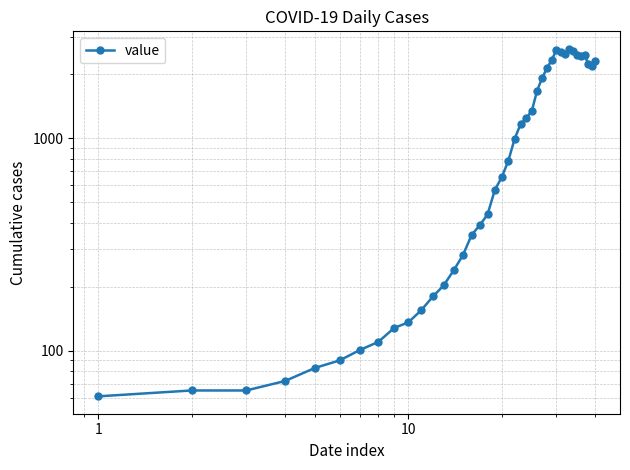

Is this an area chart (filled region under the line)?

No